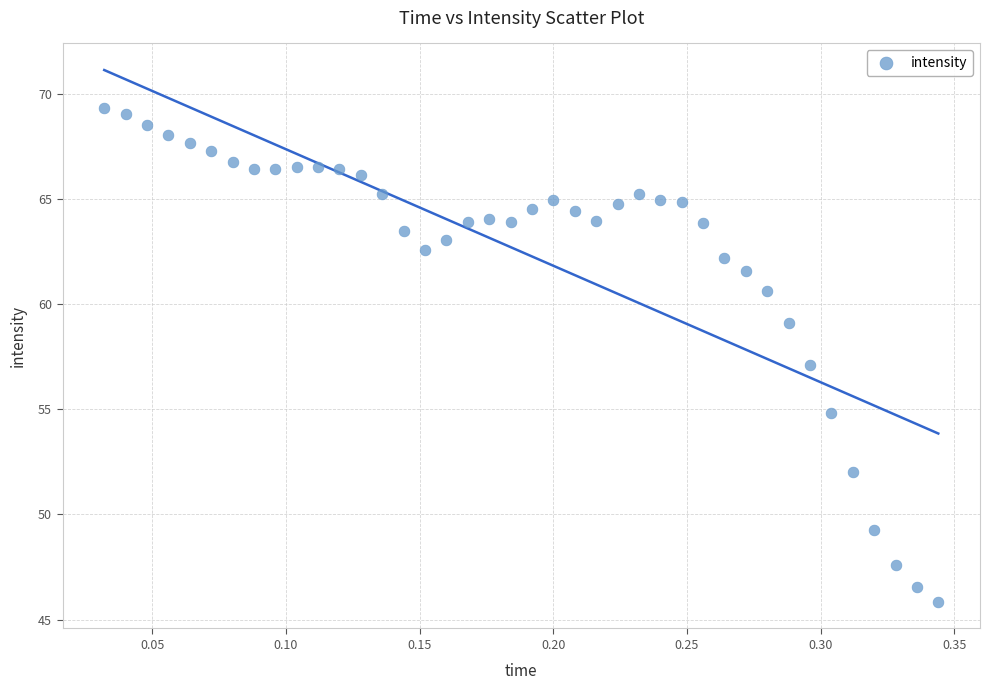

What is the range of Y values (max minus min)?

23.5